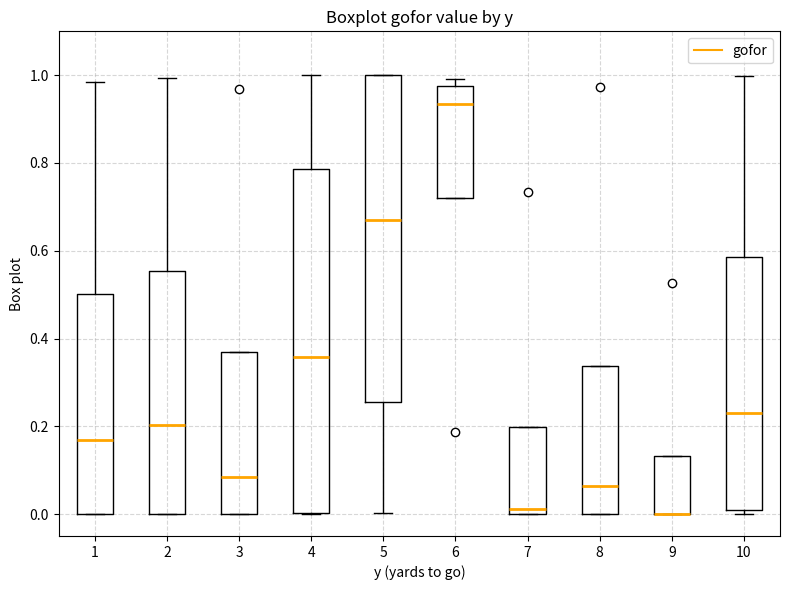

Reading left to right, transcribe this box plot: for each box, give where its median line is, the range the box spans, and where its two whiskers end, as read against the y-axis. The values are not printed on the chart, so give them approximately, as read against the axis.

1: median 0.16, box 0.00 to 0.50, whiskers 0.00 to 0.98
2: median 0.20, box 0.00 to 0.56, whiskers 0.00 to 1.00
3: median 0.08, box 0.00 to 0.36, whiskers 0.00 to 0.36
4: median 0.36, box 0.00 to 0.78, whiskers 0.00 to 1.00
5: median 0.66, box 0.26 to 1.00, whiskers 0.00 to 1.00
6: median 0.94, box 0.72 to 0.98, whiskers 0.72 to 1.00
7: median 0.02, box 0.00 to 0.20, whiskers 0.00 to 0.20
8: median 0.06, box 0.00 to 0.34, whiskers 0.00 to 0.34
9: median 0.00 (drawn on the box's lower edge), box 0.00 to 0.14, whiskers 0.00 to 0.14
10: median 0.24, box 0.00 to 0.58, whiskers 0.00 (just below the box's lower edge) to 1.00